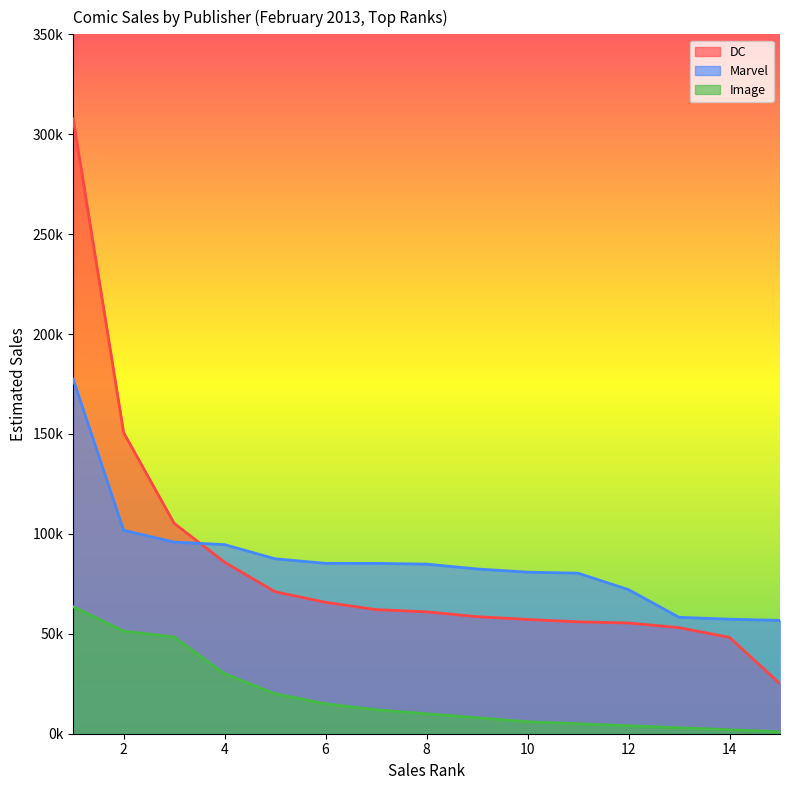

Which series has the widest spread of values?

DC